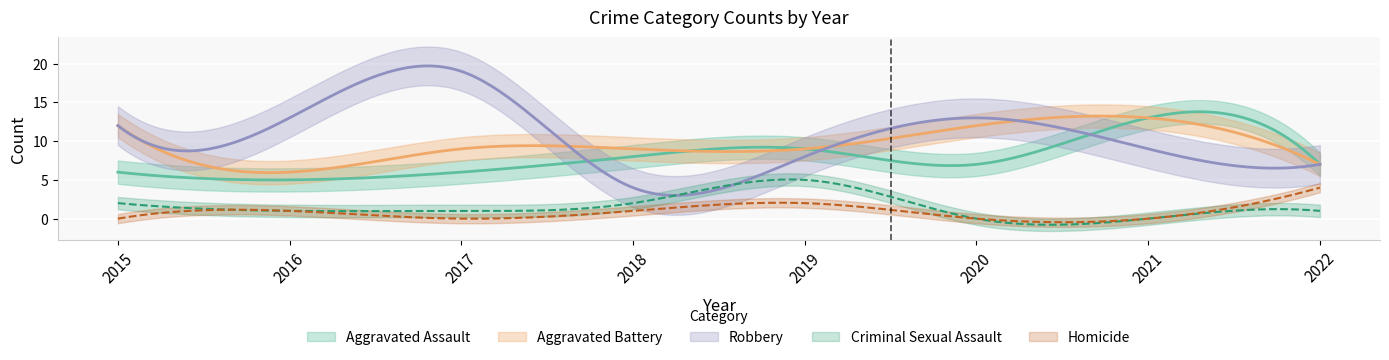

Reading left to right, extract all data points from this chart.

Aggravated Assault: 6	5	6	8	9	7	13	7
Aggravated Battery: 12	6	9	9	9	12	13	7
Robbery: 12	13	19	4	8	13	9	7
Criminal Sexual Assault: 2	1	1	2	5	0	0	1
Homicide: 0	1	0	1	2	0	0	4